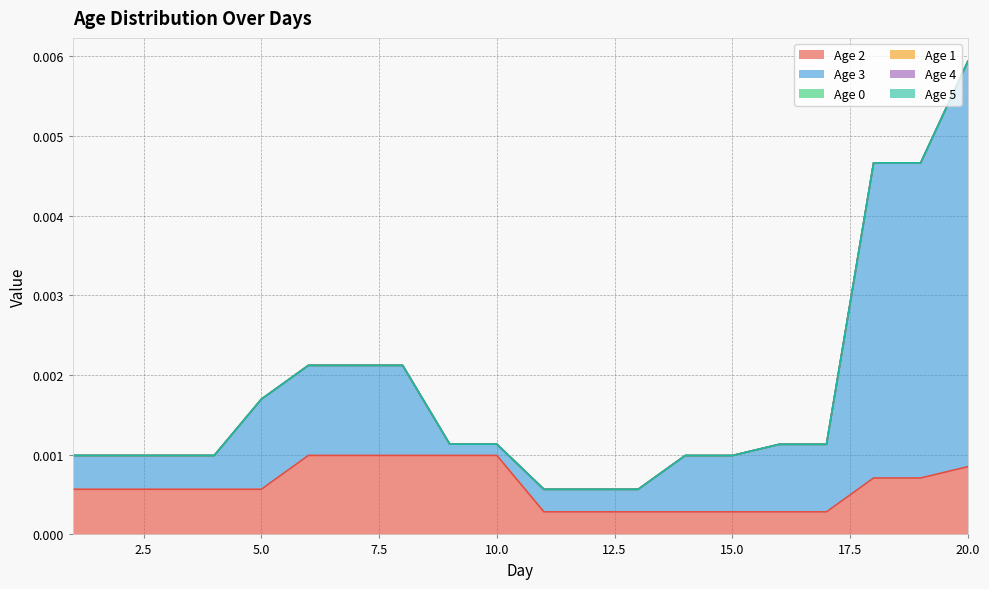

How many series are shown in this chart?

6